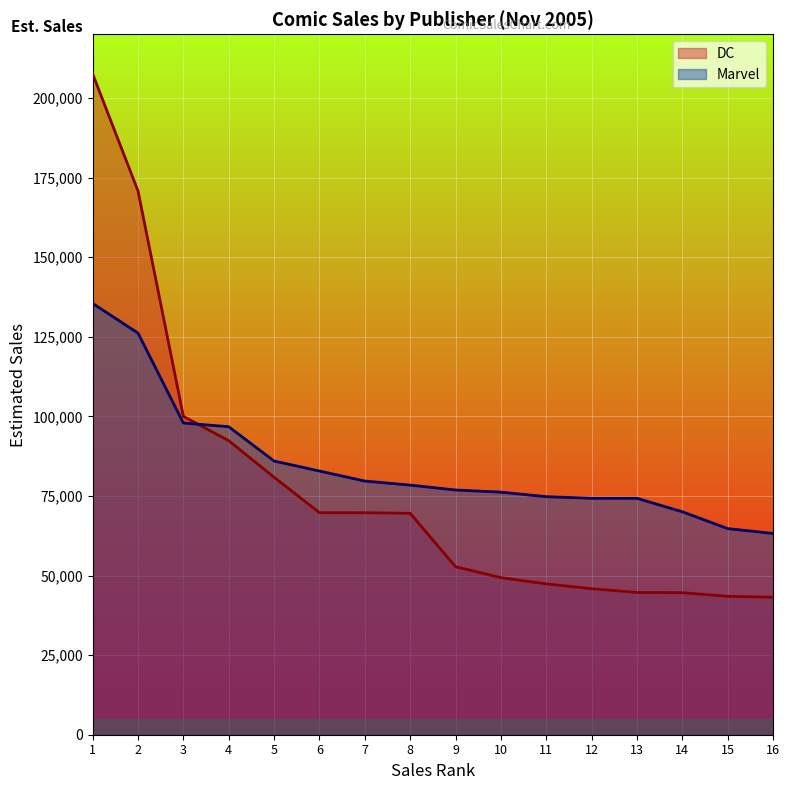

What is the approximate value of Marvel at 12?

74262